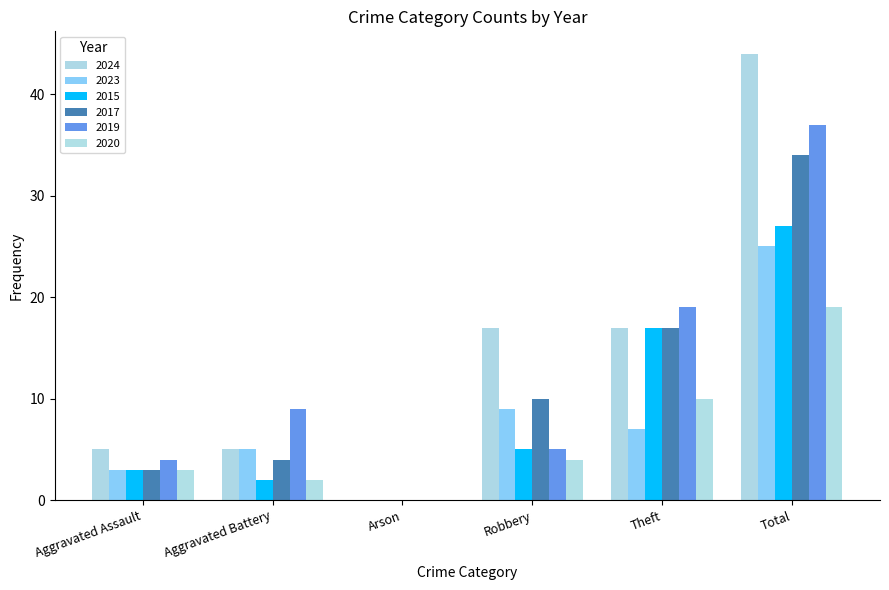

Which has a higher value, Theft or Aggravated Battery?

Theft